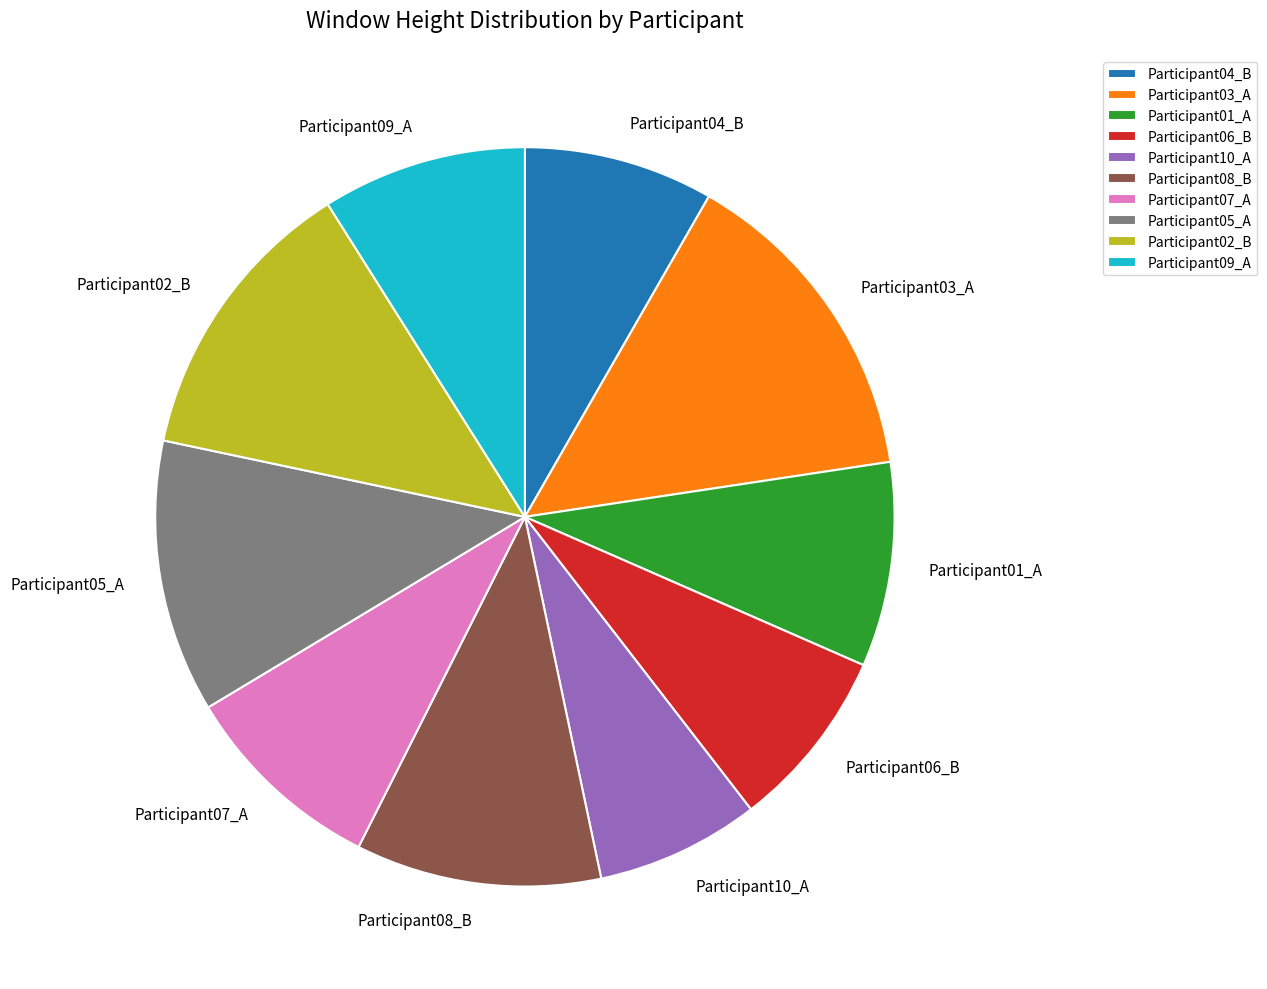

True or false: Participant07_A accounts for 9% of the total.

True